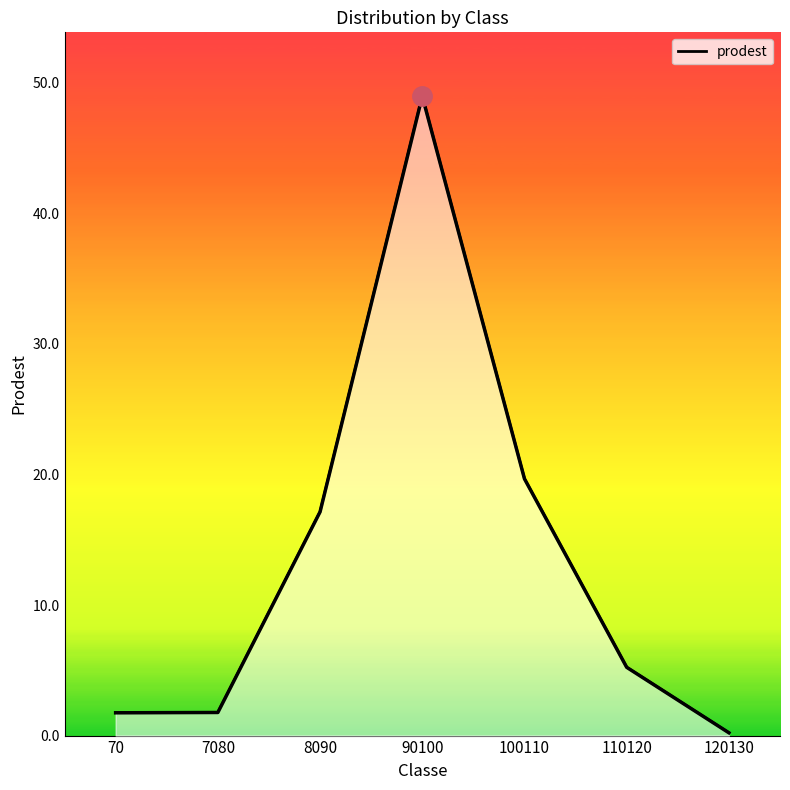

What is the change in value from 8090 to 120130?

-16.9